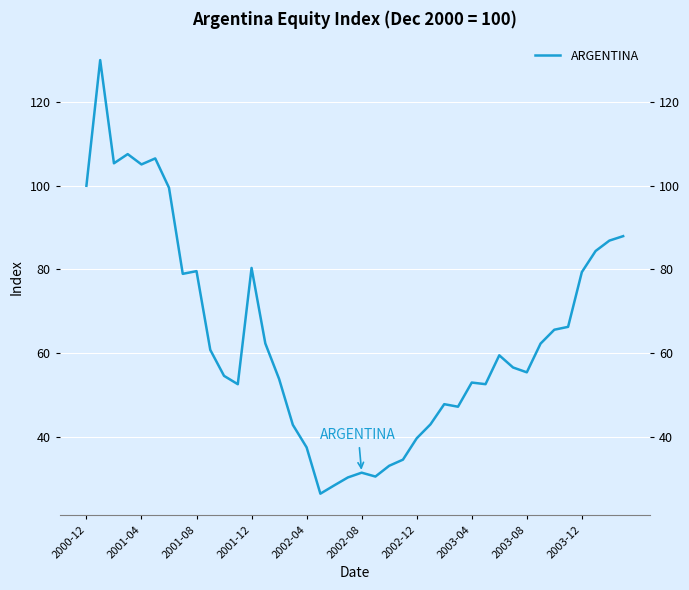

What is the change in value from 13 to 31?

-5.7